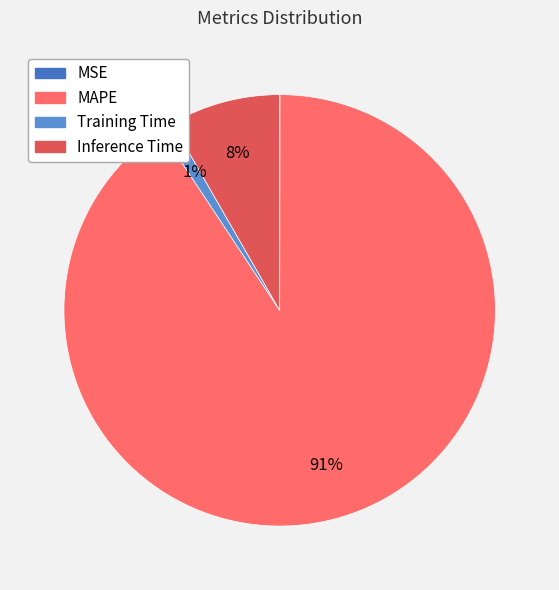

True or false: MAPE accounts for 91% of the total.

True